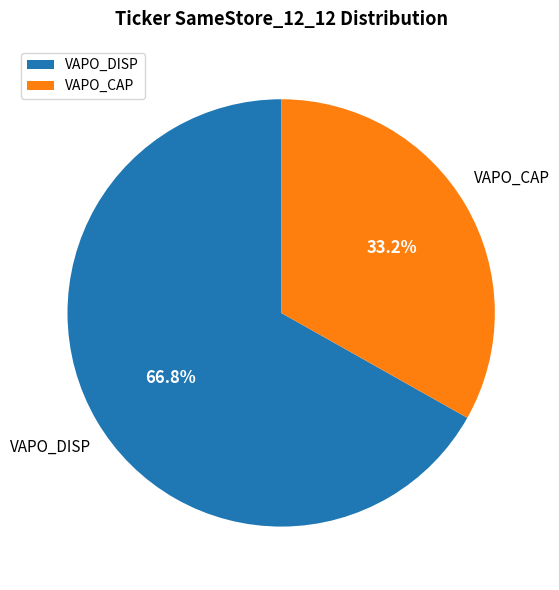

To the nearest percent, what percentage of the pie is VAPO_DISP?

67%